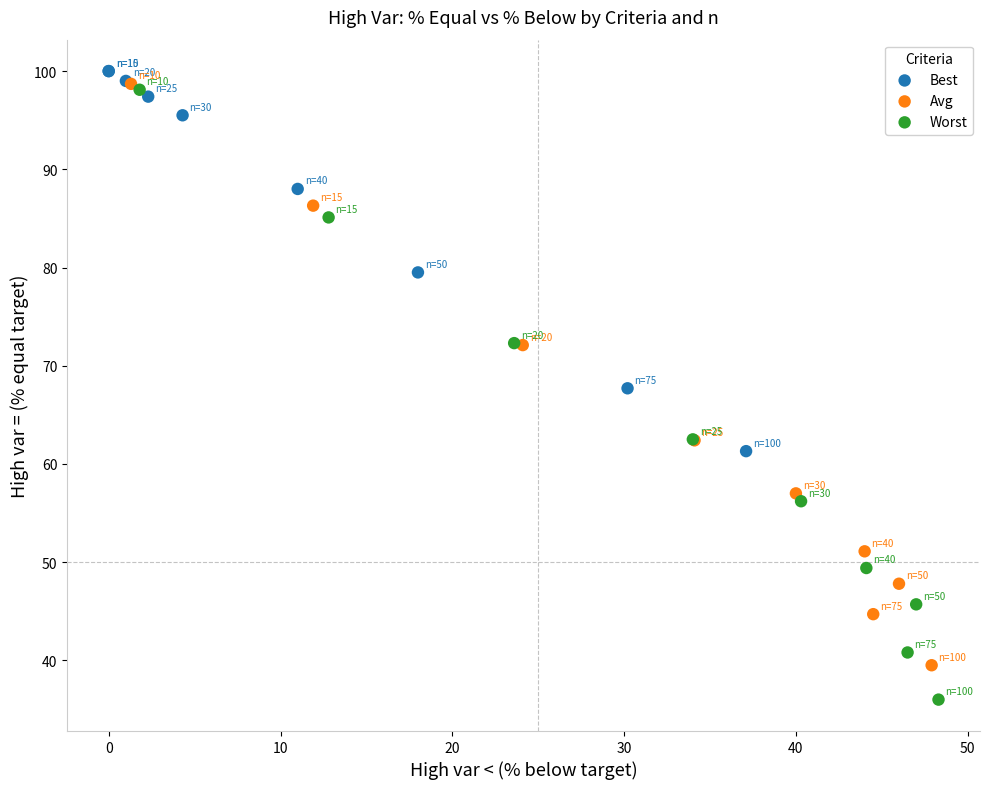

Which series has the largest Y range (max minus min)?

Worst